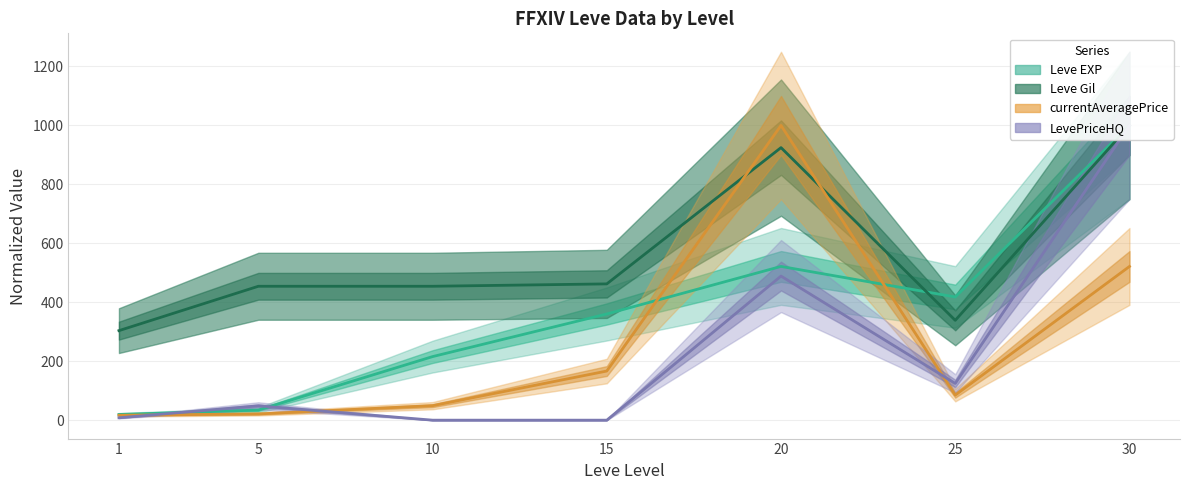

True or false: Leve Gil has more than 0 interior local peaks.

True